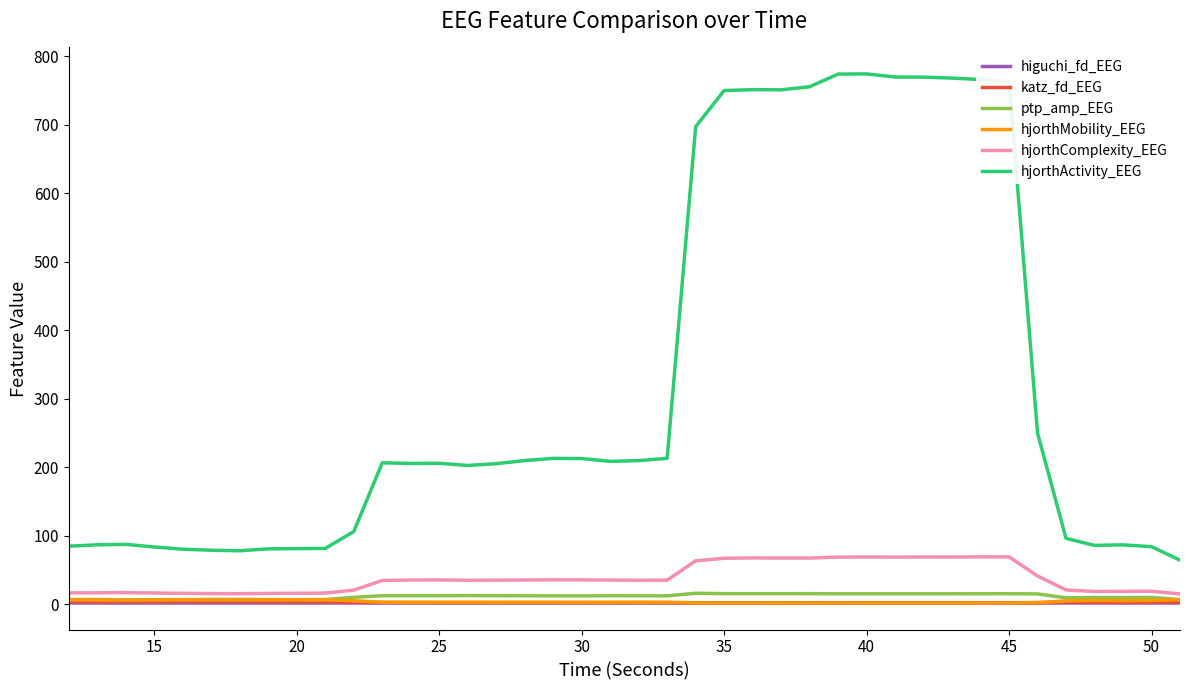

True or false: hjorthActivity_EEG and hjorthMobility_EEG cross at least once.

False